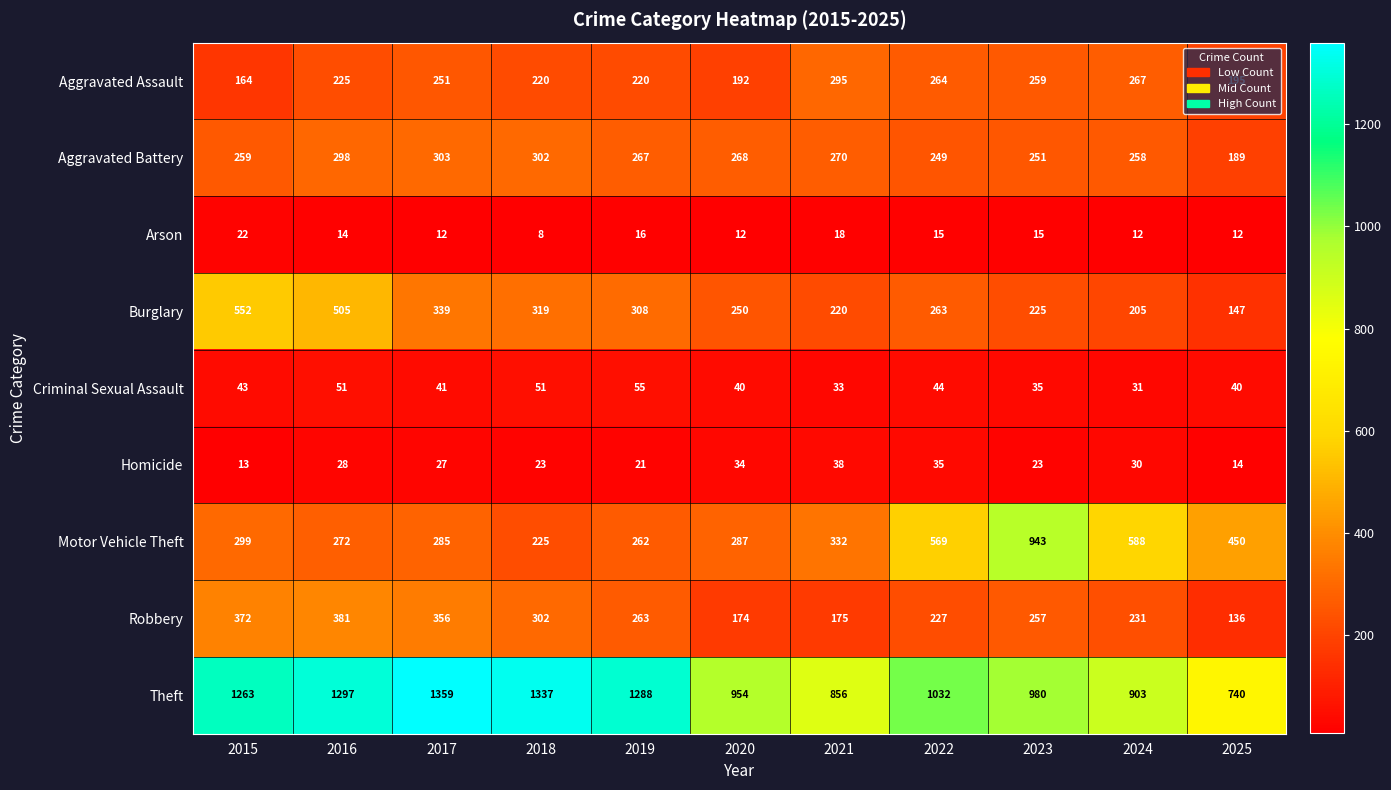

How many categories are shown in the chart?

11